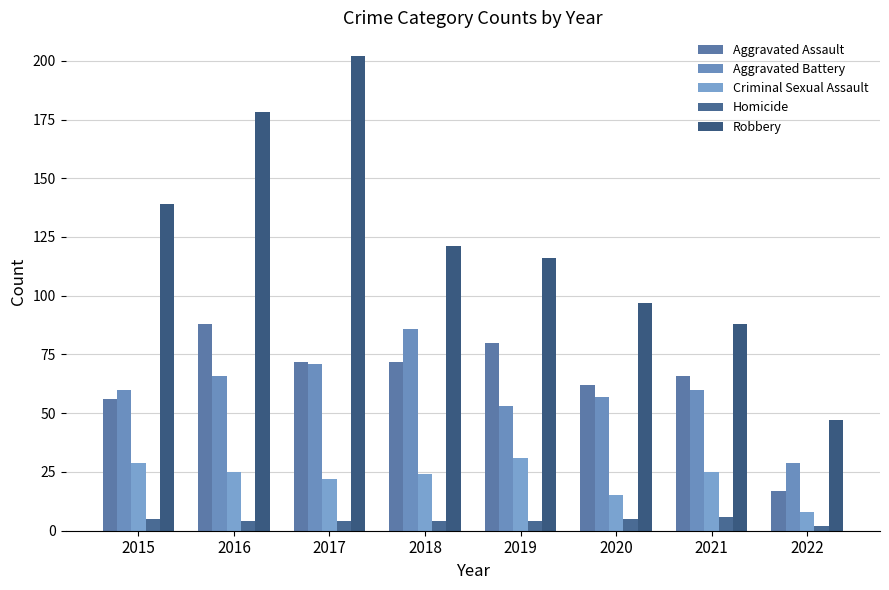

How many bars are there in total?

40